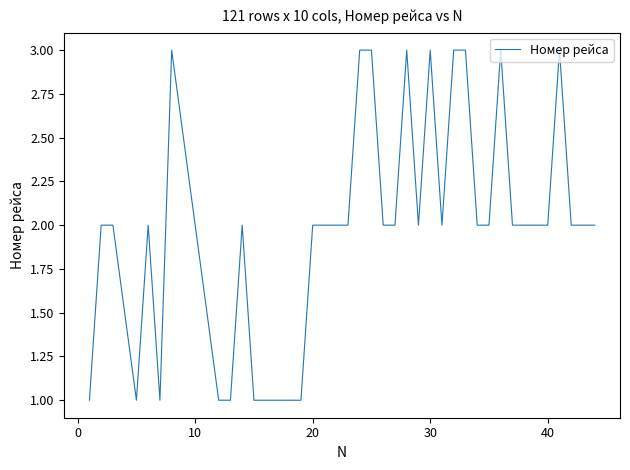

What is the maximum value shown in the chart?

3